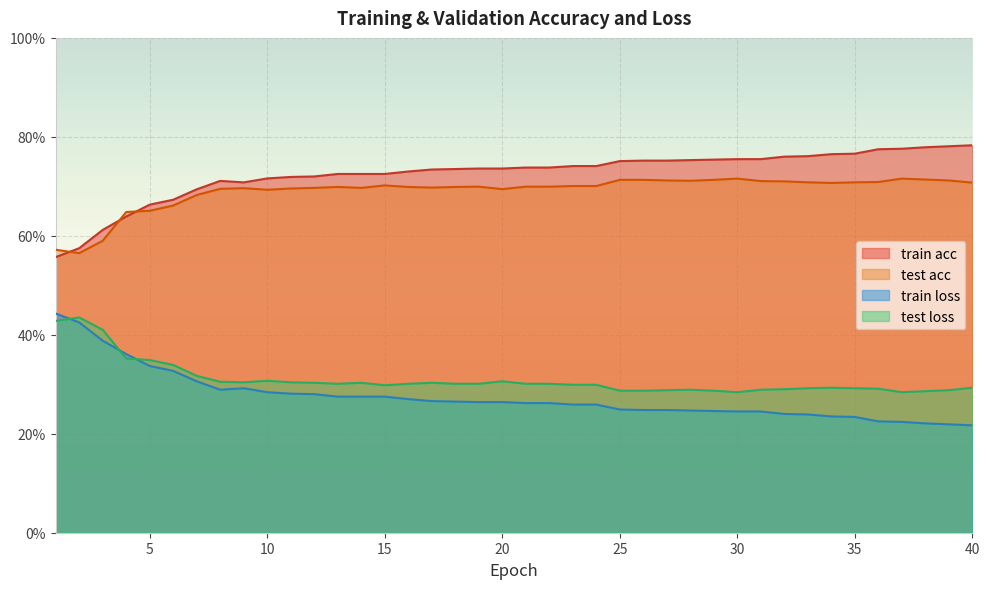

Where is the first local minimum for test loss?

9